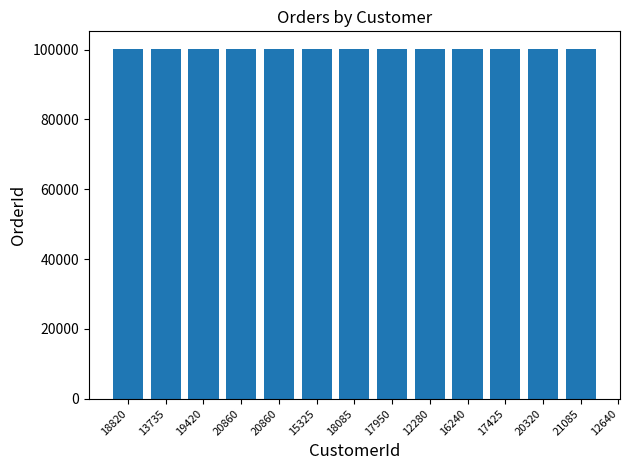

What is the label of the 8th bar from the right?

15325